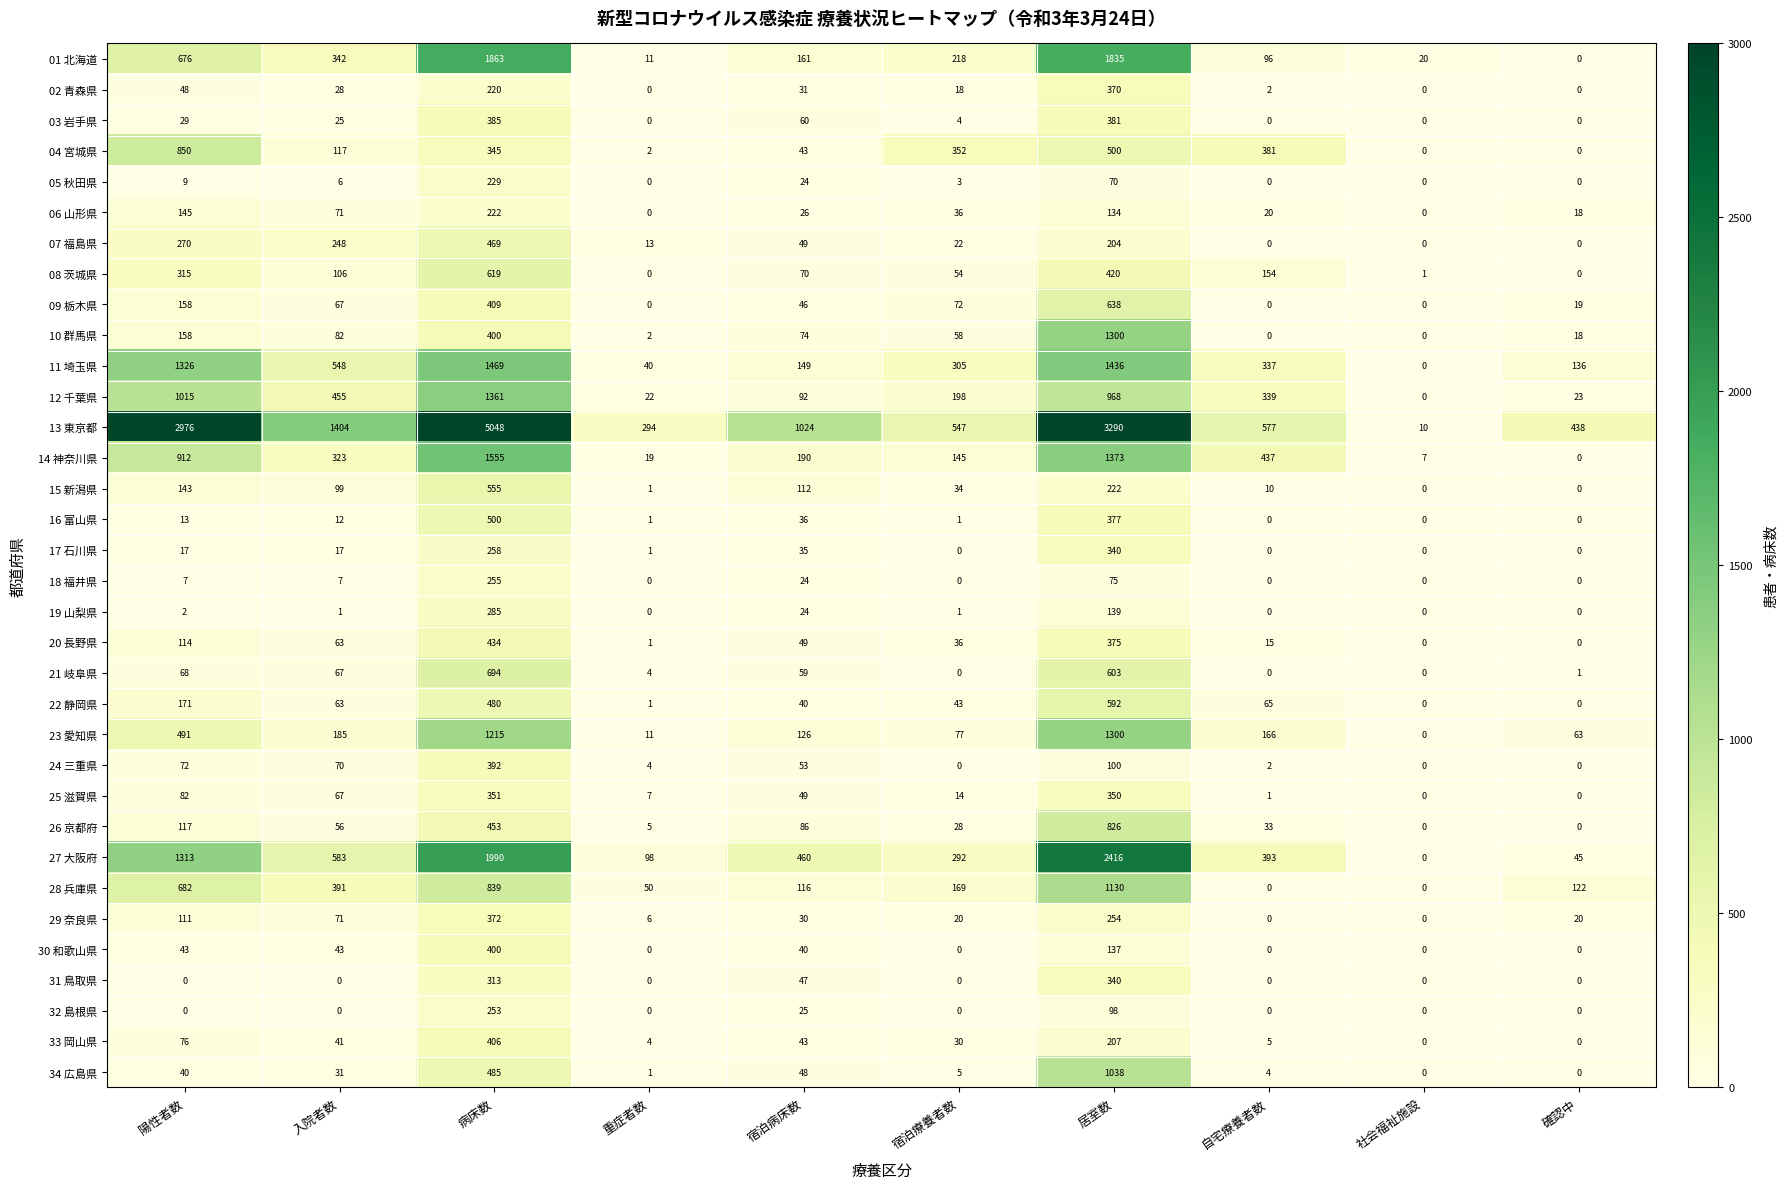

The value of 05 秋田県 at 自宅療養者数 is 0. True or false?

True